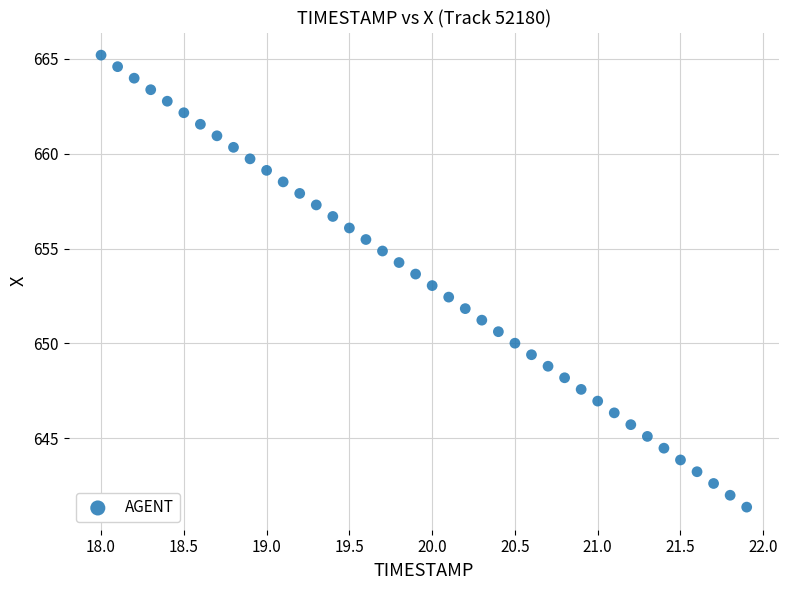

What is the range of Y values (max minus min)?

23.8